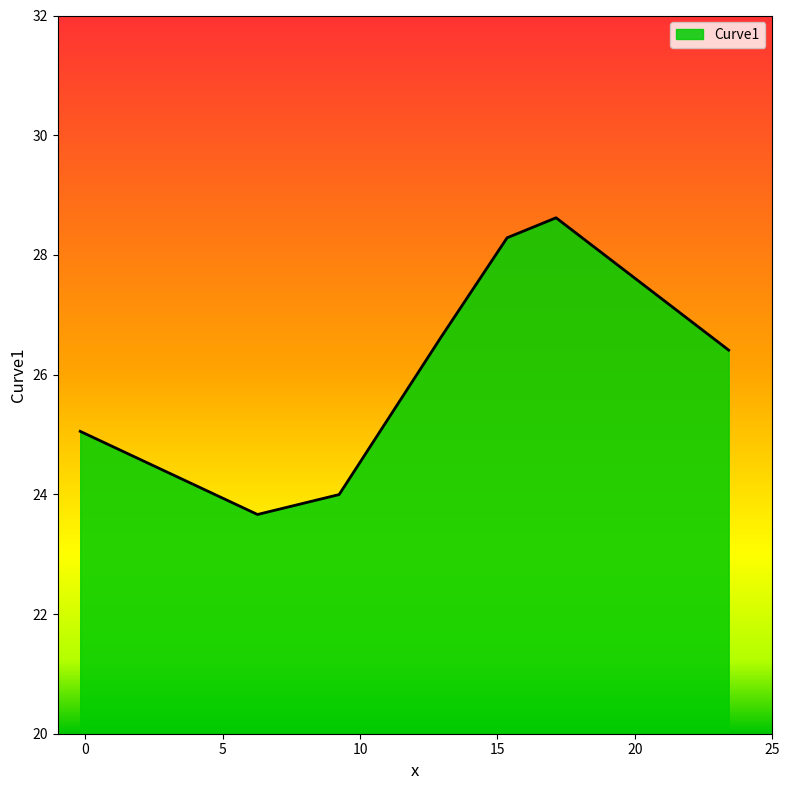

What is the difference between the maximum and second lowest values?

4.6